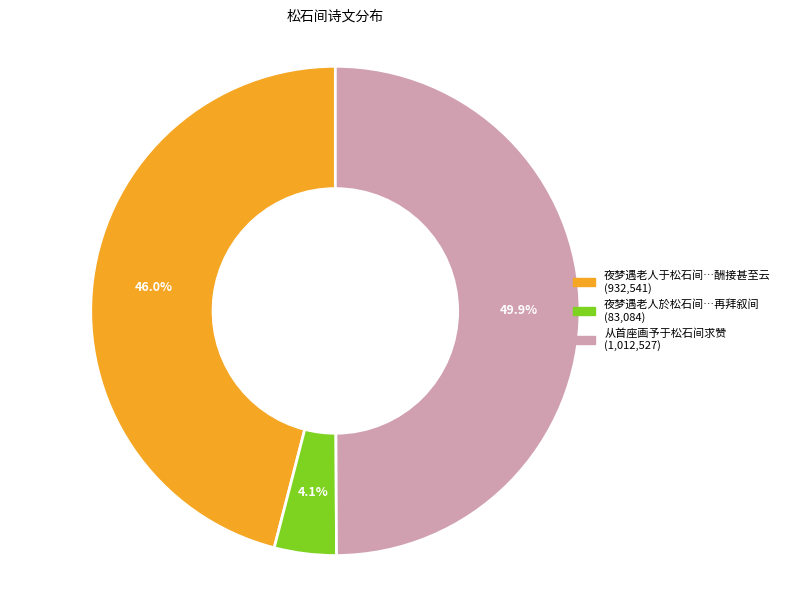

Which category has the biggest portion of the pie?

从首座画予于松石间求赞